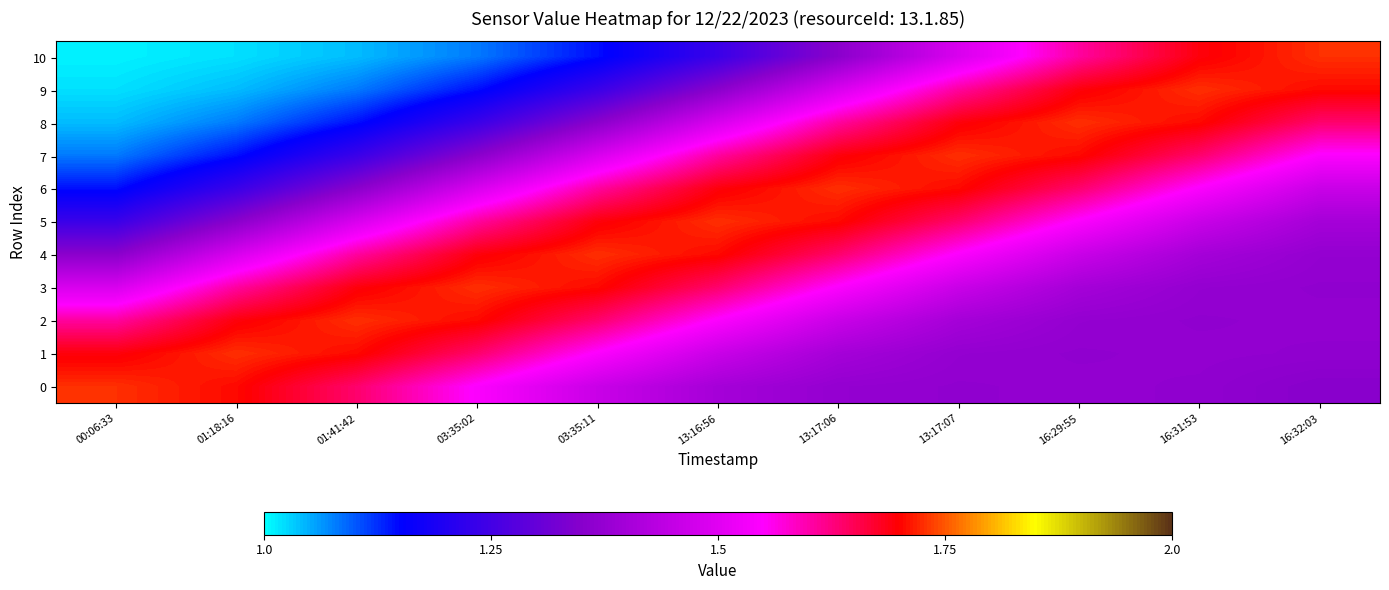

Which series has the largest total across all categories?

3